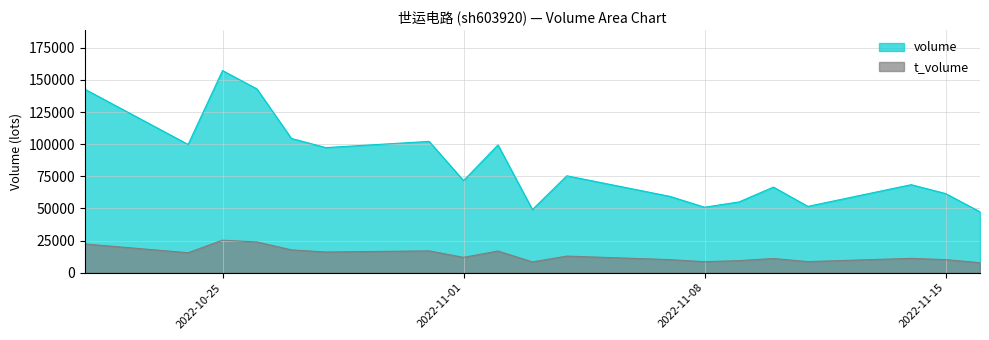

Is it true that t_volume equals 2484 at 2022-11-07?

False